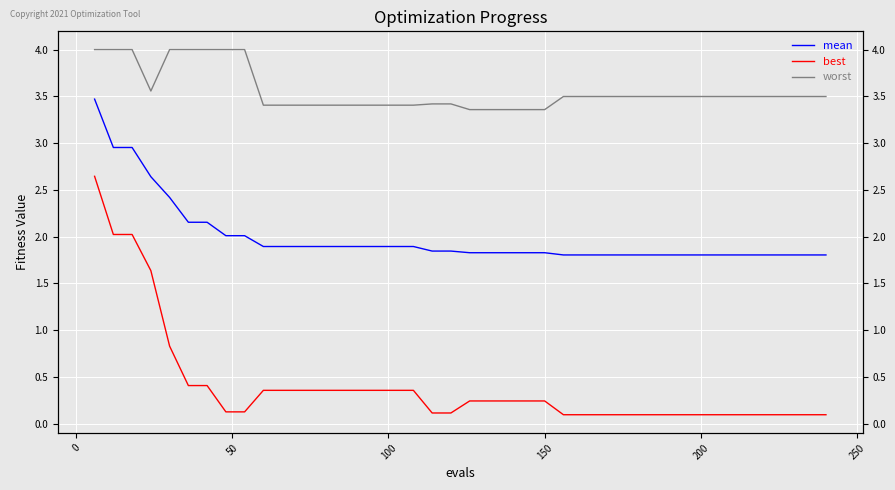

True or false: best has a value of 0.2 at 15.

False